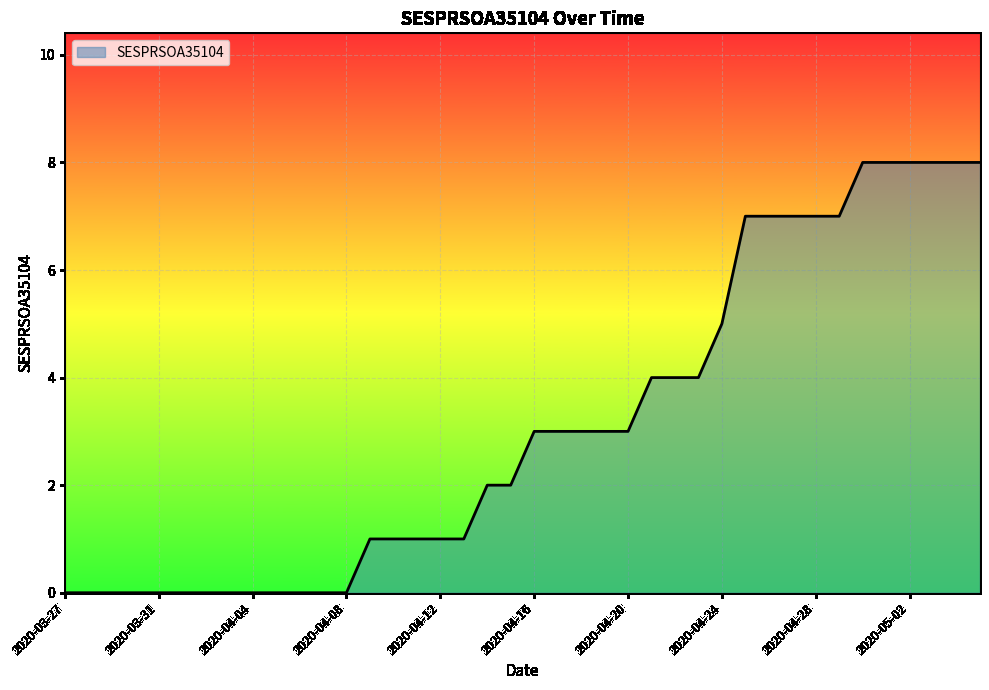

Reading left to right, list all the values displayed in this chart.

0	0	0	0	0	0	0	0	0	0	0	0	0	1	1	1	1	1	2	2	3	3	3	3	3	4	4	4	5	7	7	7	7	7	8	8	8	8	8	8